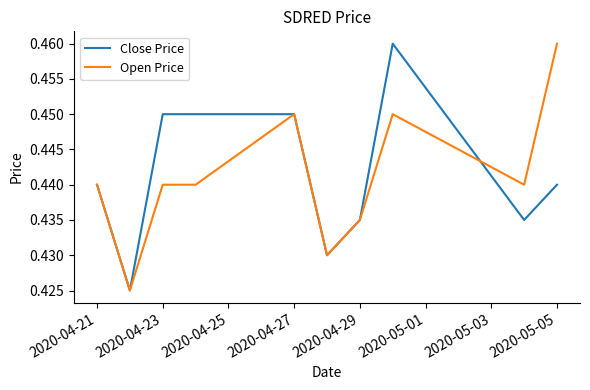

Does the chart display data point markers on the line(s)?

No